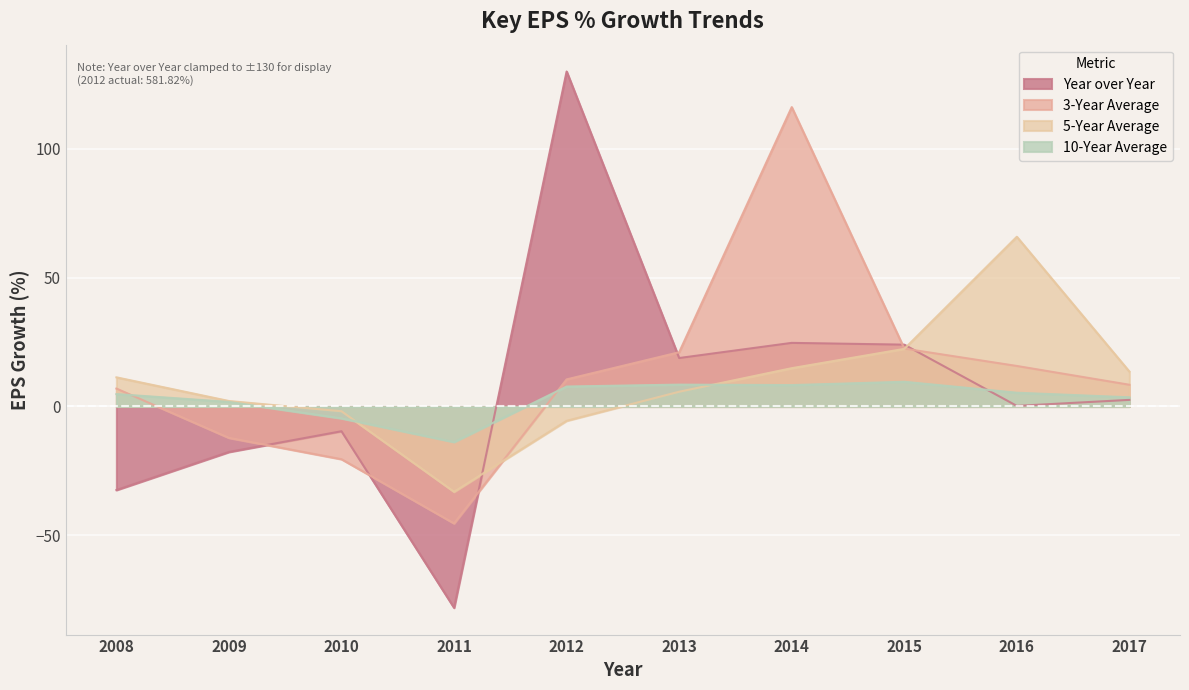

What is the approximate value of 5-Year Average at 2017?

13.6